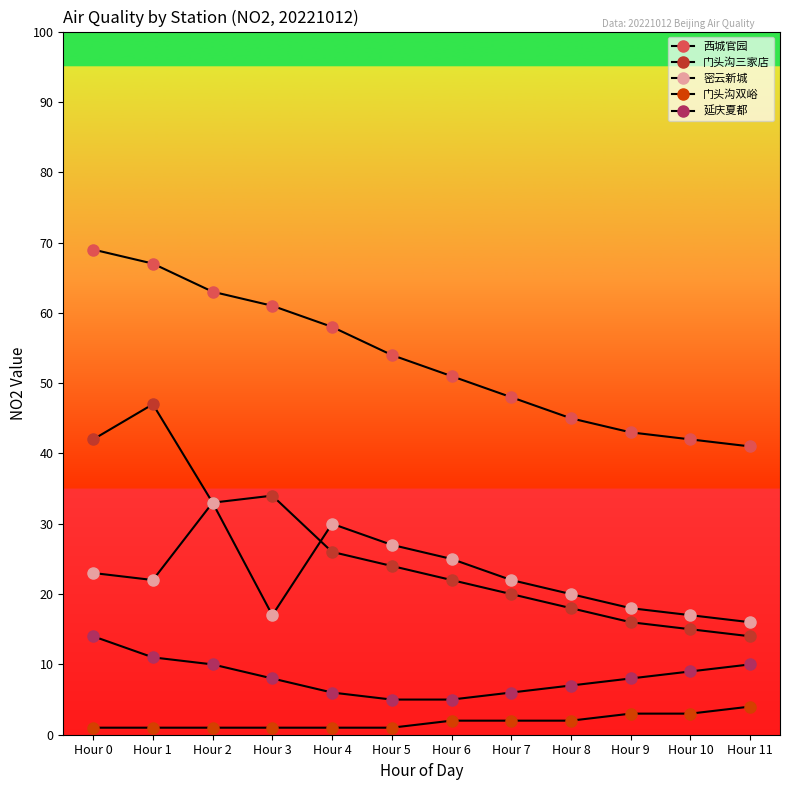

How many series are shown in this chart?

5